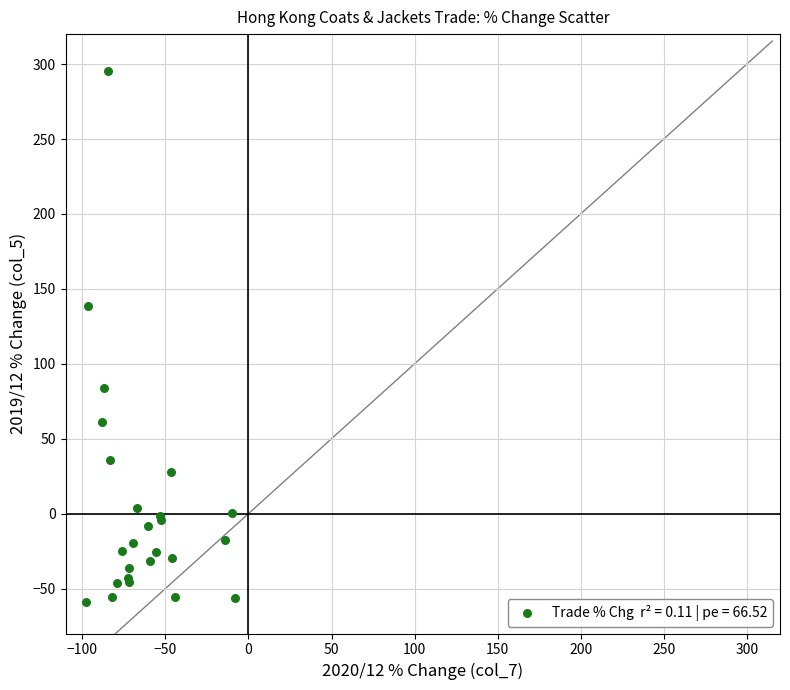

What Y value in the scatter plot is closest to 118?

138.5